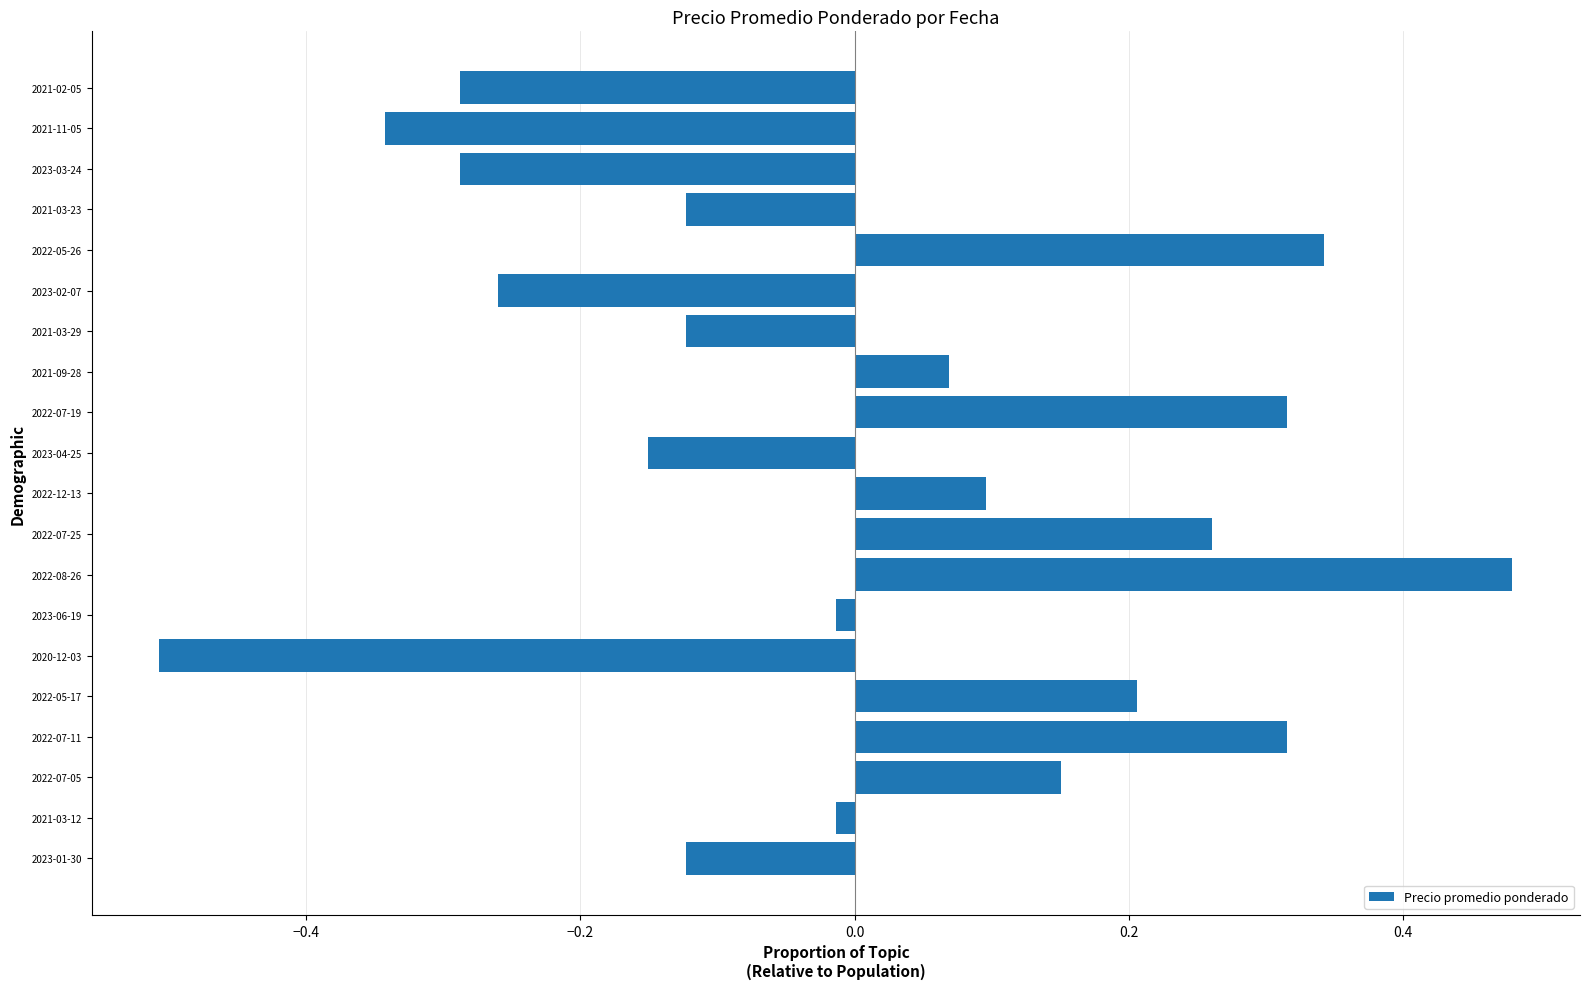

The chart shows a value of 0.1 at 2022-07-19. True or false?

False